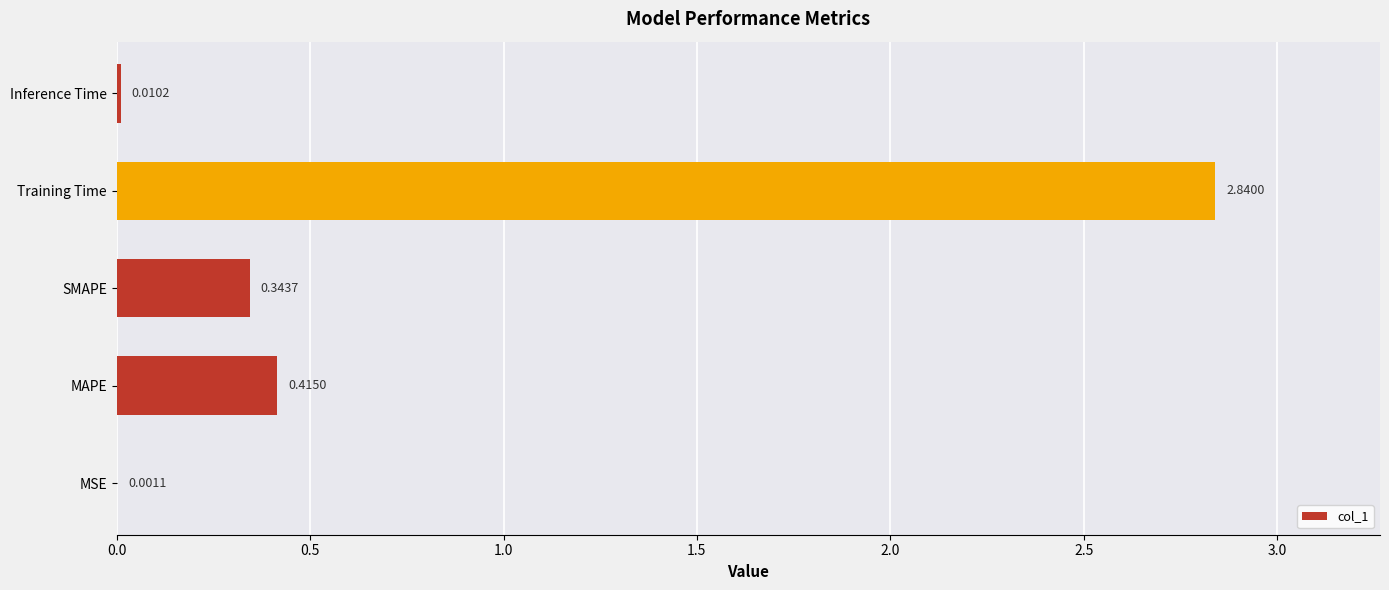

What is the change in value from MSE to Training Time?

+2.8